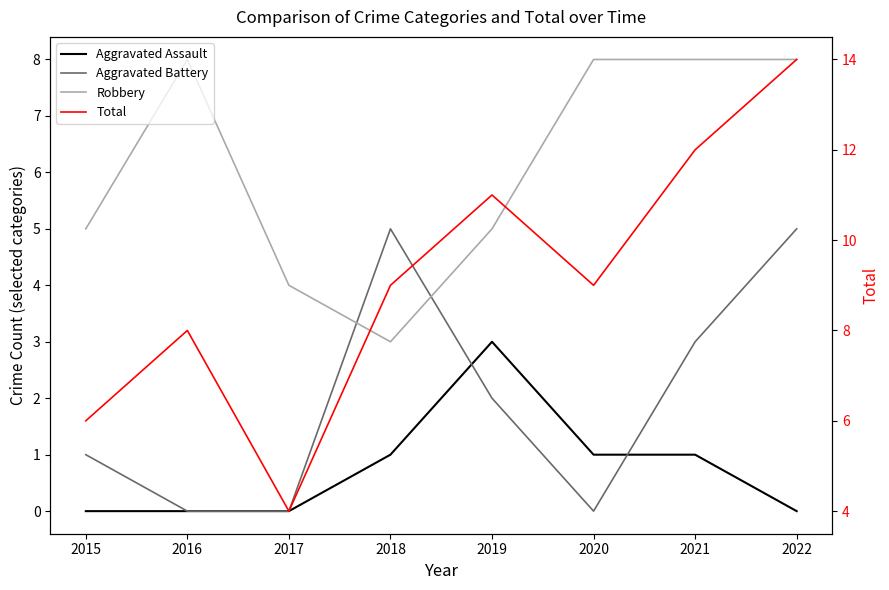

Is the value of Aggravated Battery at 2016 greater than the value of Robbery at 2017?

No